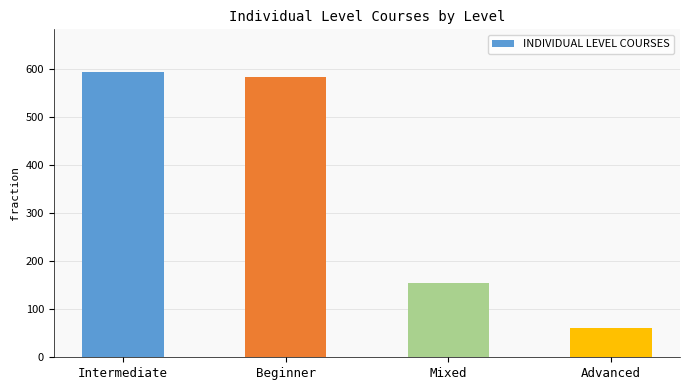

How many data points are less than 584?

2